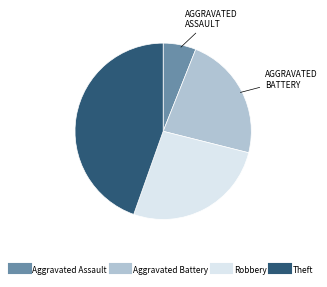

How many slices are in this pie chart?

4